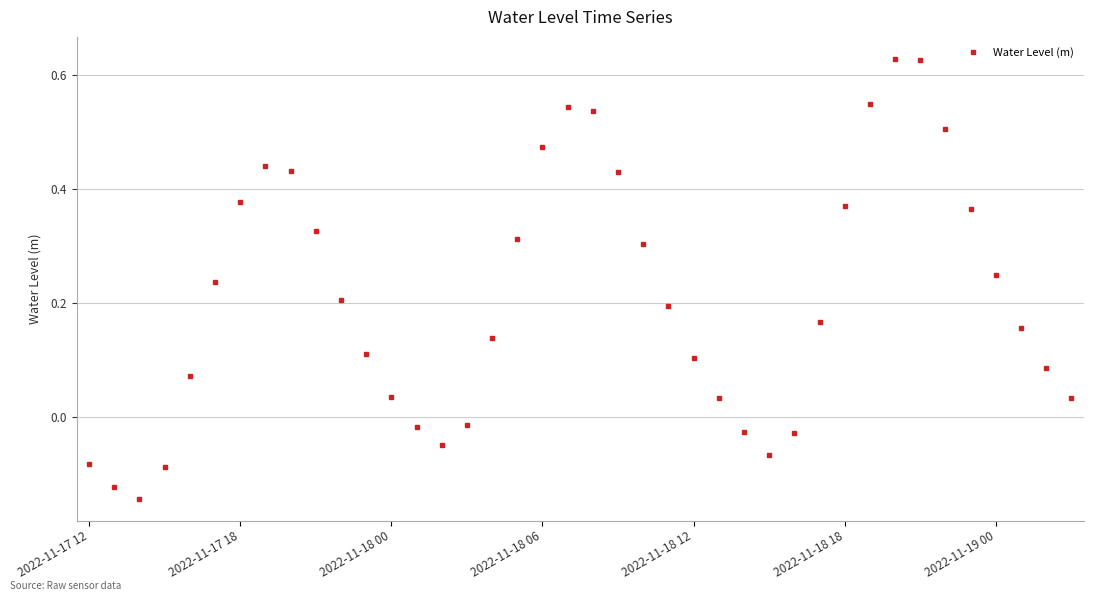

Count the number of categories in the chart.

40